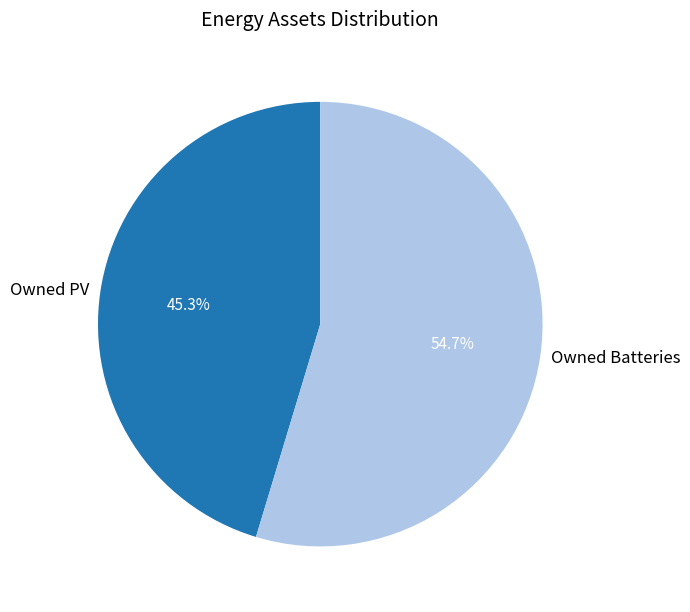

Is it true that Owned PV is 54% of the pie?

False